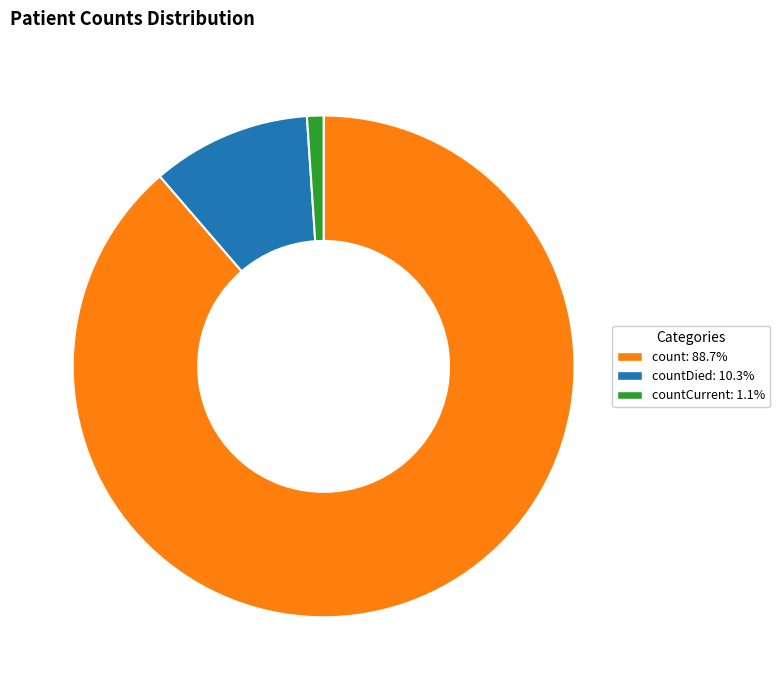

What is the largest slice in the pie chart?

count